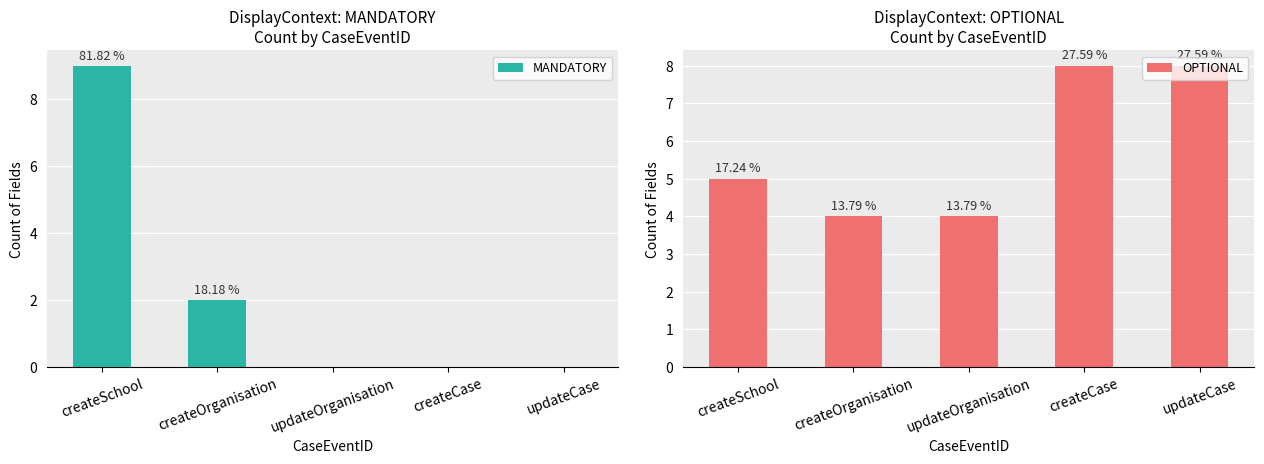

How many groups of bars are there?

5